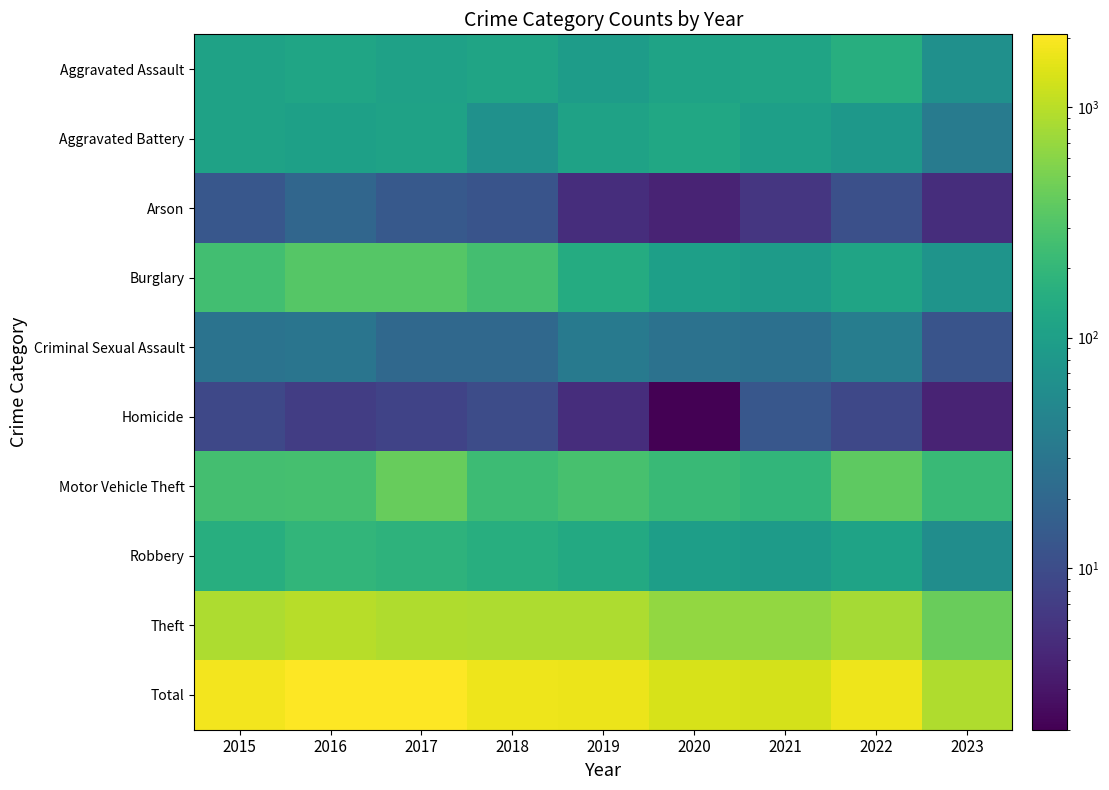

Which series has the largest total across all categories?

Total